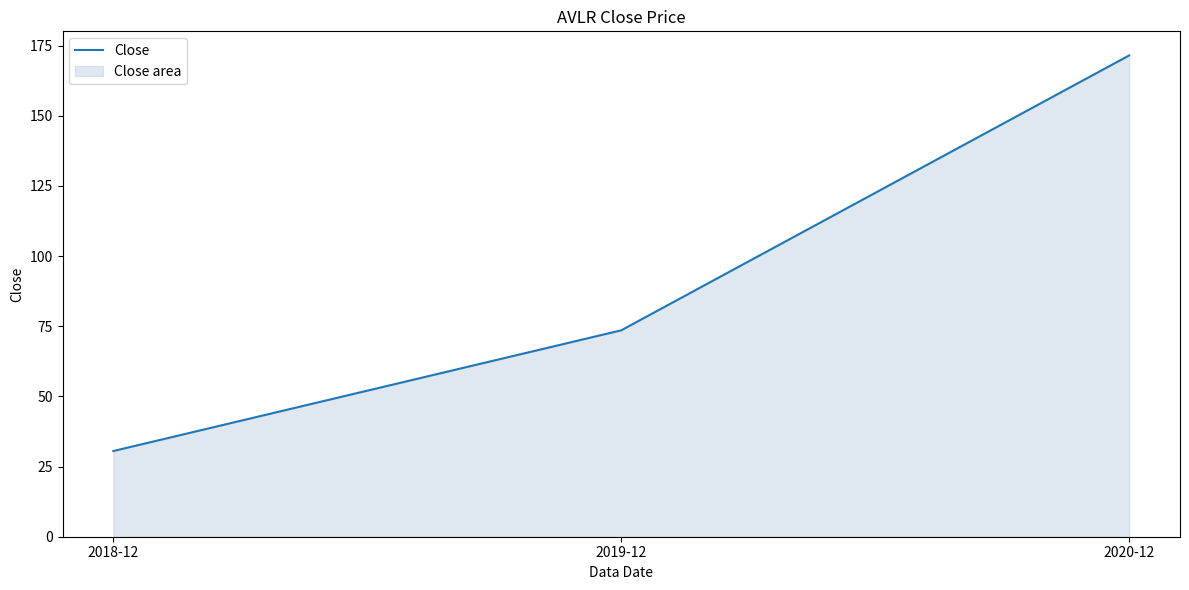

Approximately how many times larger is the value at 2019-12 compared to 2020-12?

0.4